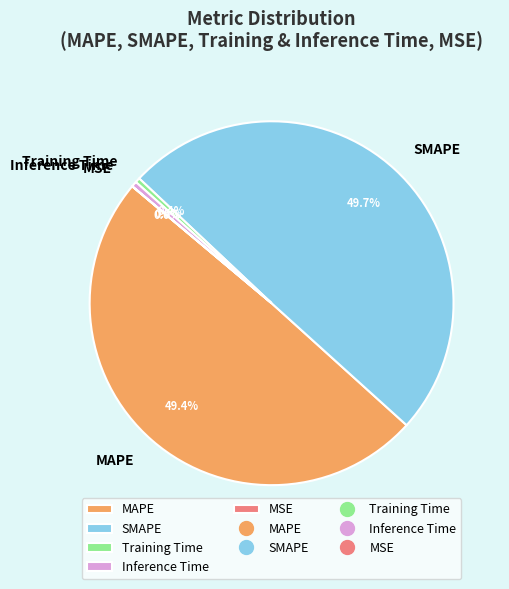

Which has a higher value, Training Time or SMAPE?

SMAPE